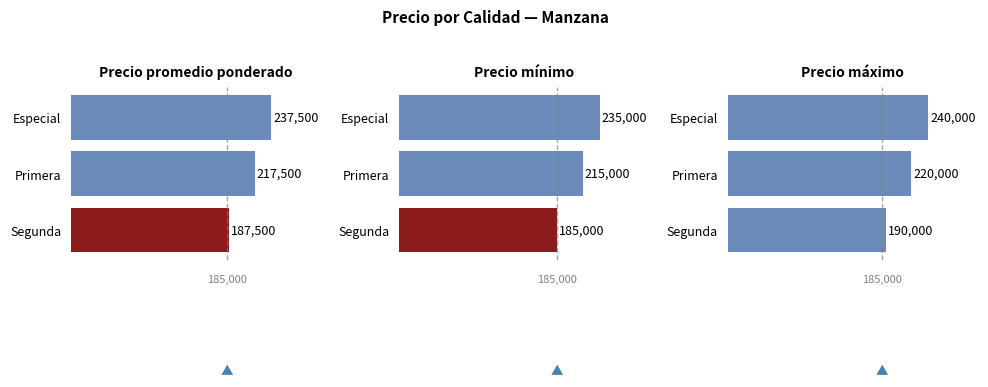

How many distinct data groups are displayed?

3